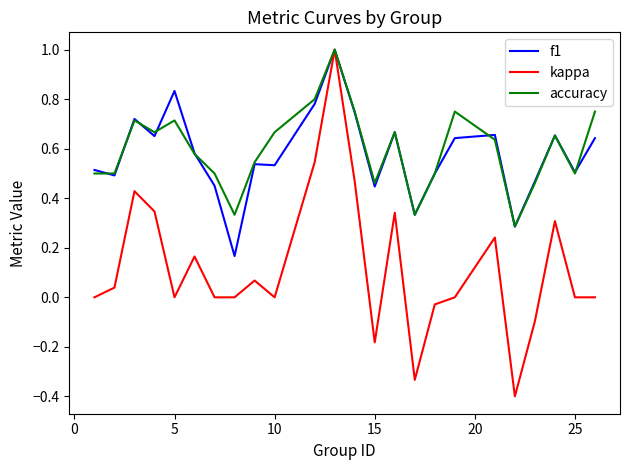

What is the greatest value displayed?

1.0